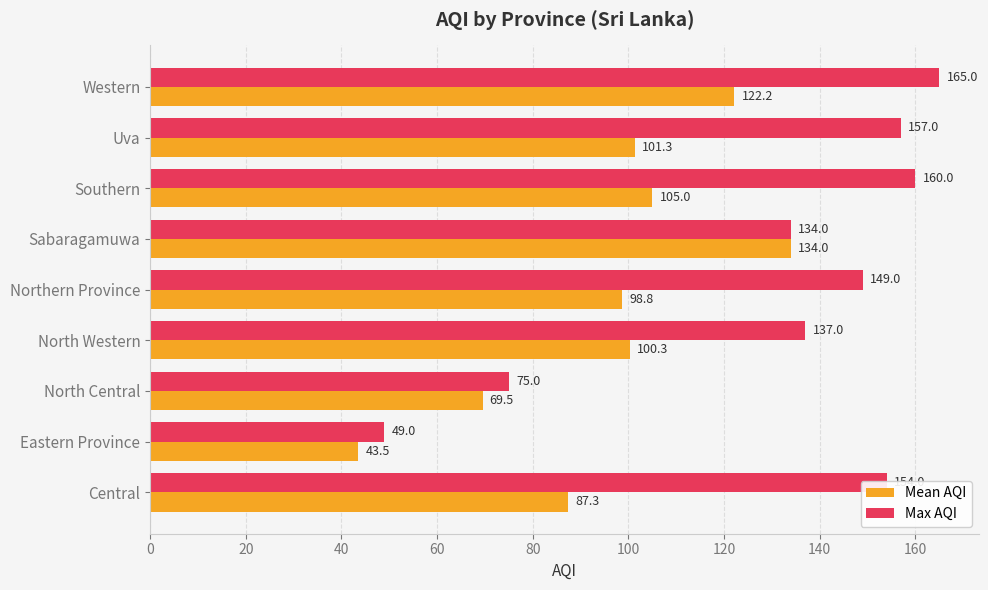

List the series in order of their overall mean, lowest first.

Mean AQI, Max AQI